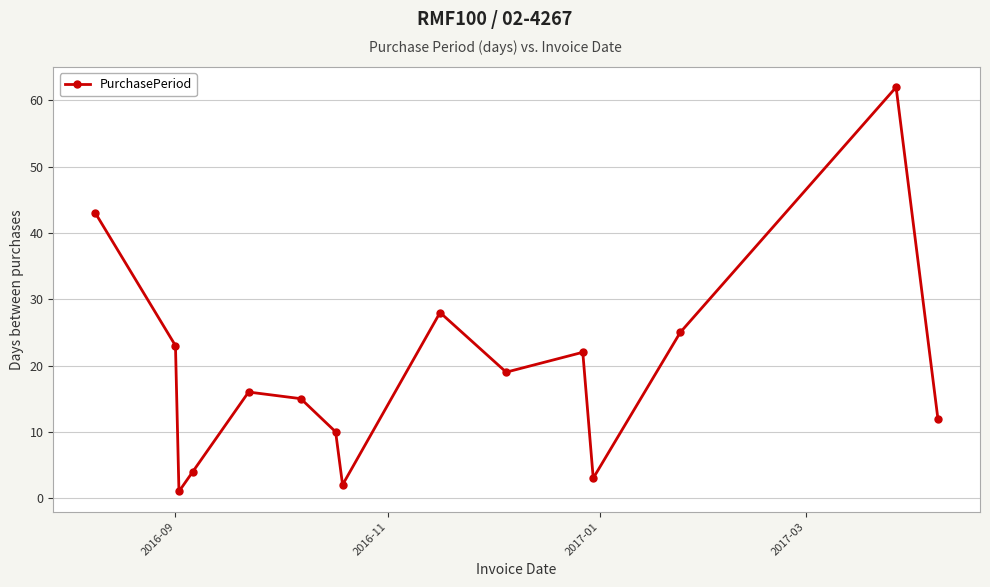

How many data points are less than 16?

7